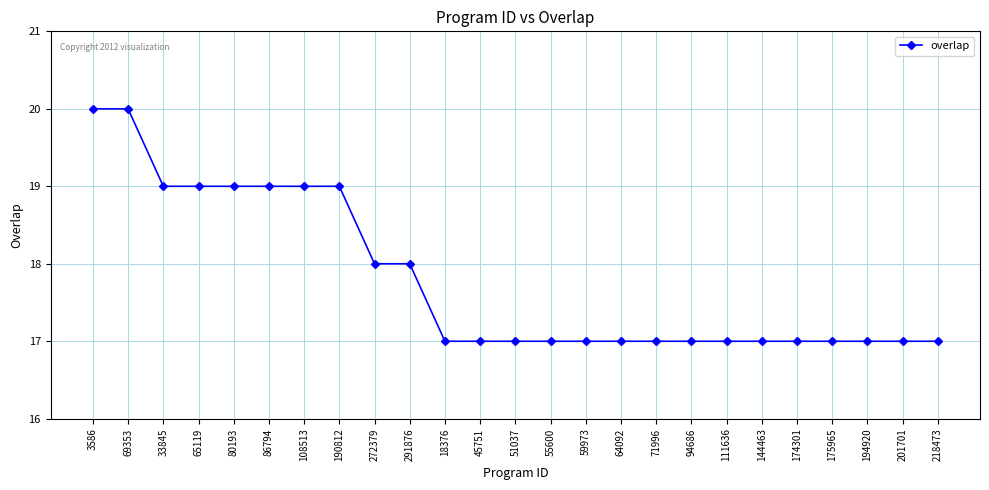

True or false: the data shows 18 at 272379.

True